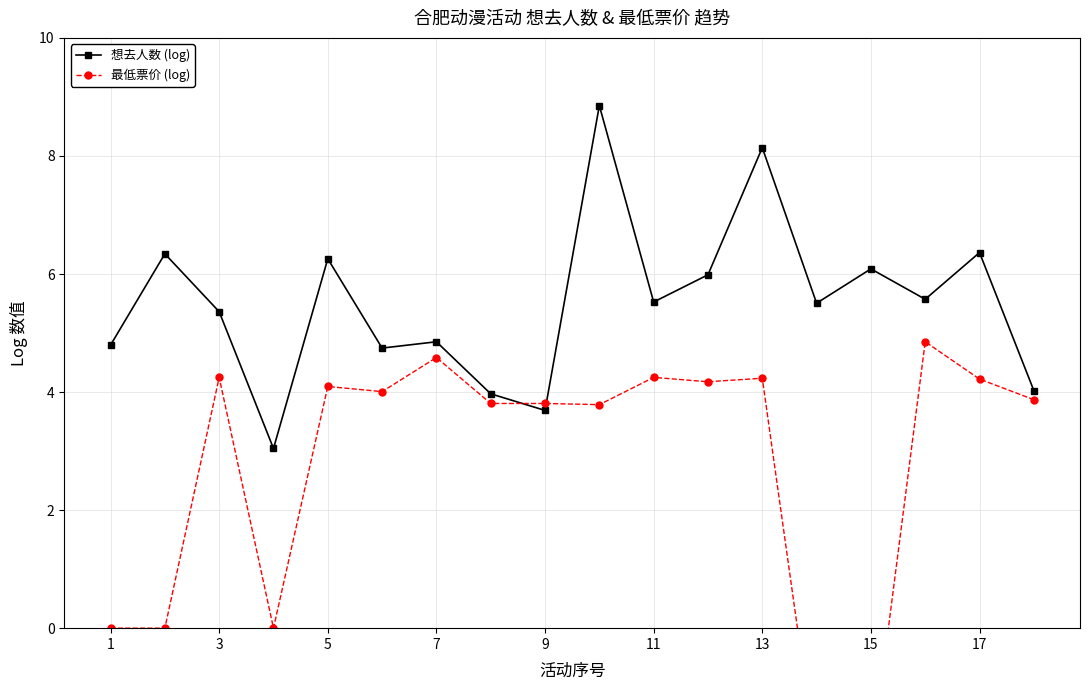

True or false: 最低票价 (log) and 想去人数 (log) cross at least once.

True